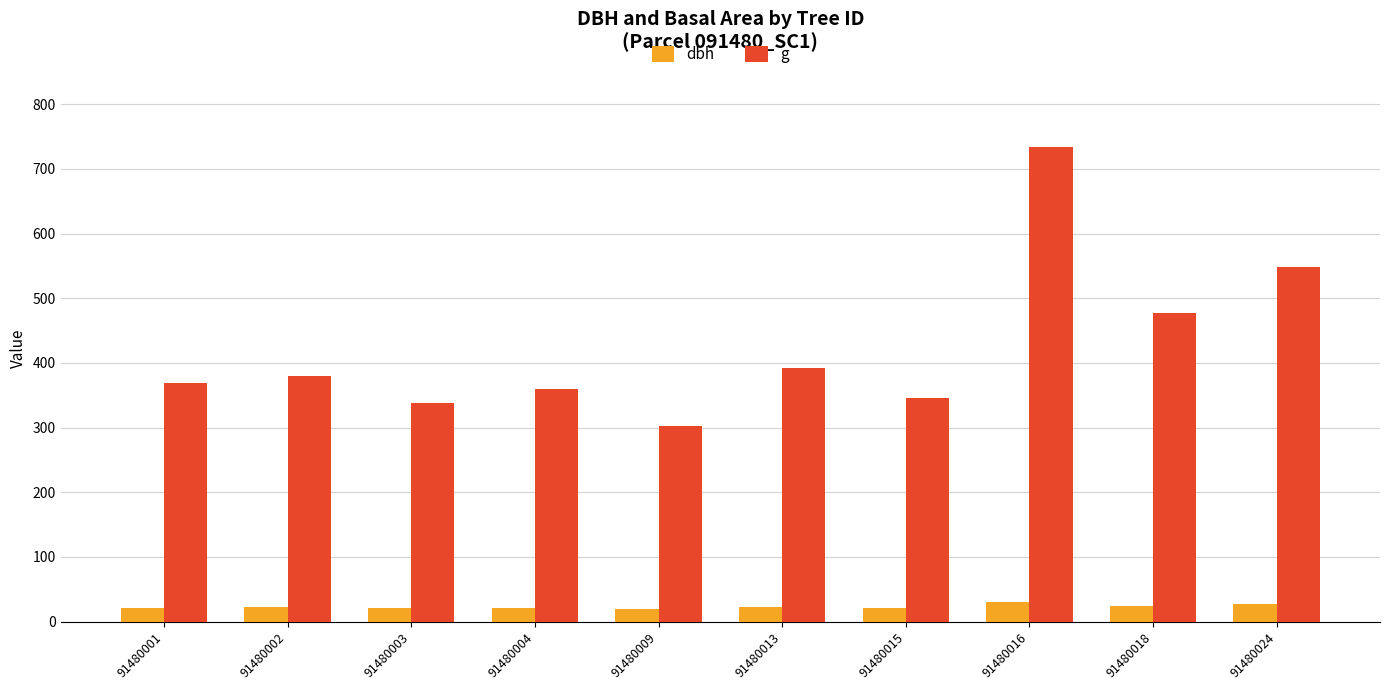

What value does the dbh series have at 91480024?

26.4